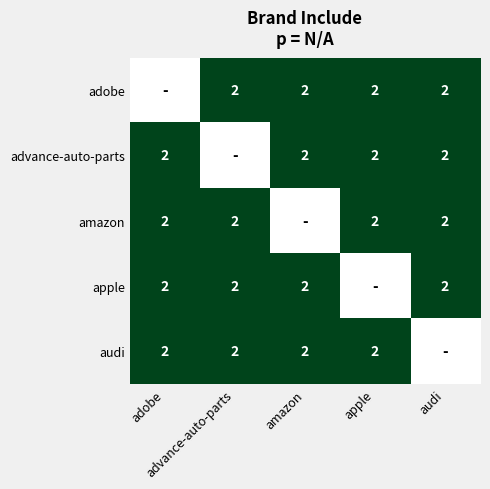

Is it true that adobe equals 1.0 at advance-auto-parts?

False